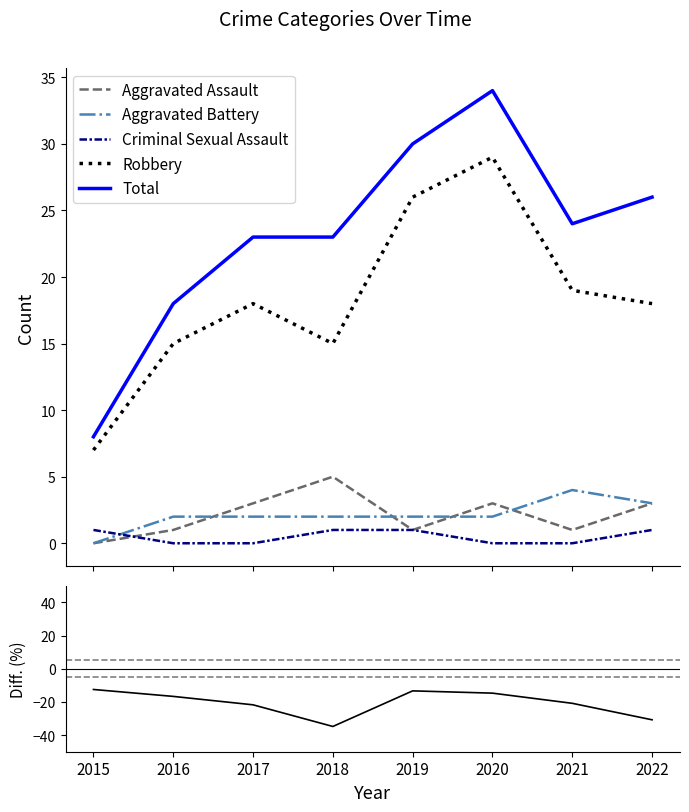

Where is the first local maximum for Aggravated Assault?

2018